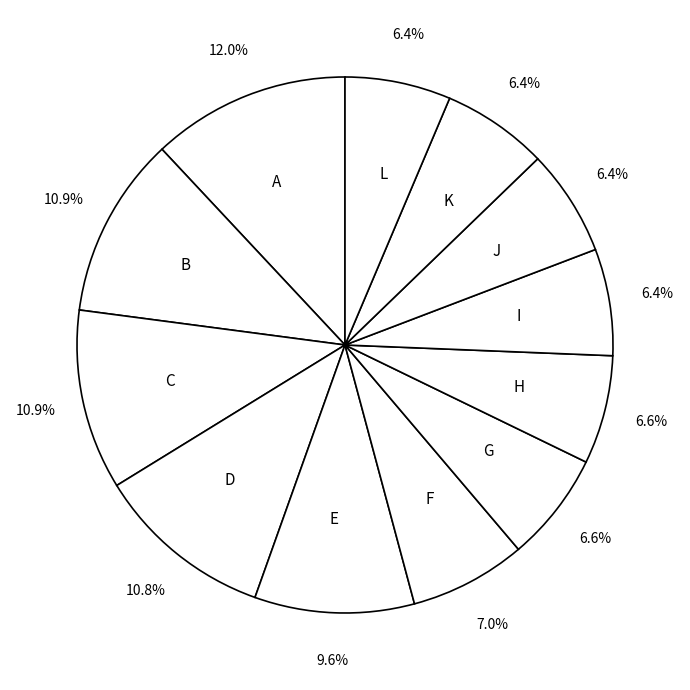

Approximately how many times larger is the value at J compared to B?

0.6